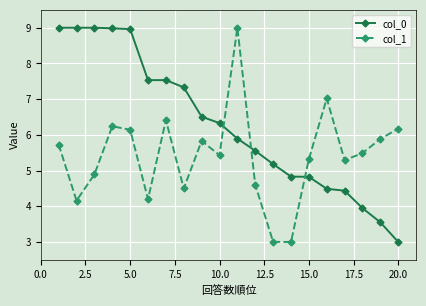

List the series in order of their overall mean, highest first.

col_0, col_1